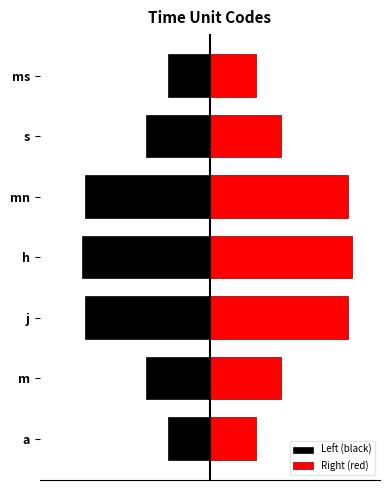

Which series has the largest range (max minus min)?

Right (red)